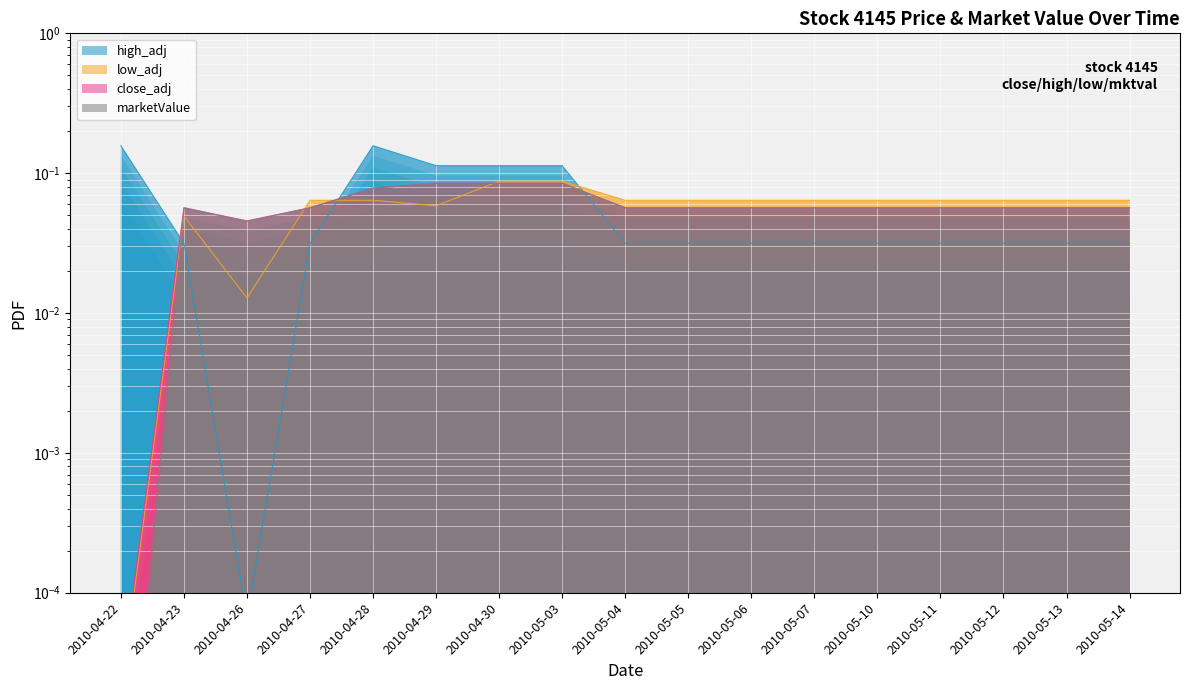

Where is the first local minimum for marketValue?

2010-04-26